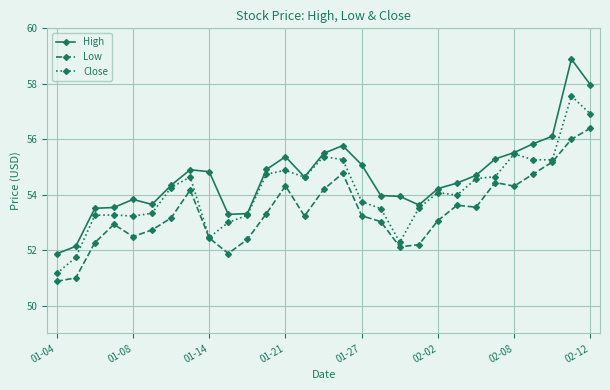

Is this an area chart (filled region under the line)?

No